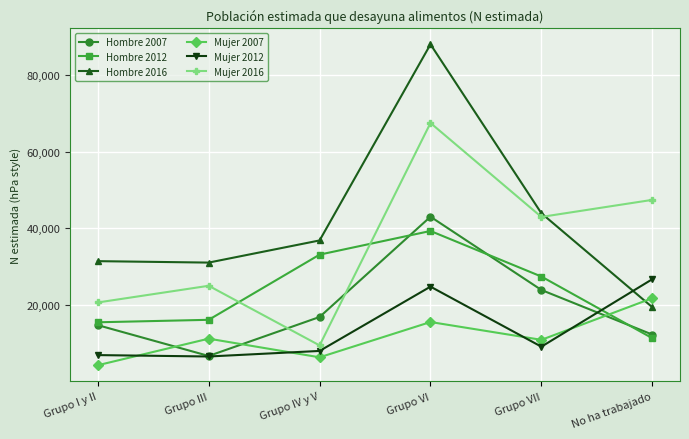

What is the value of the Mujer 2012 point at the 2nd from the left?

6671